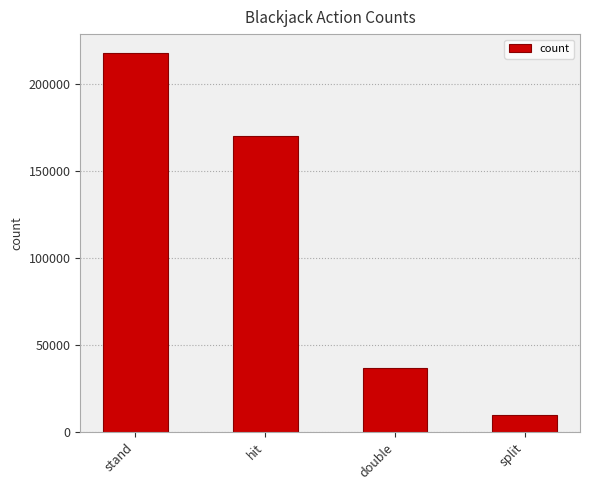

What is the difference between the maximum and minimum values?

207559